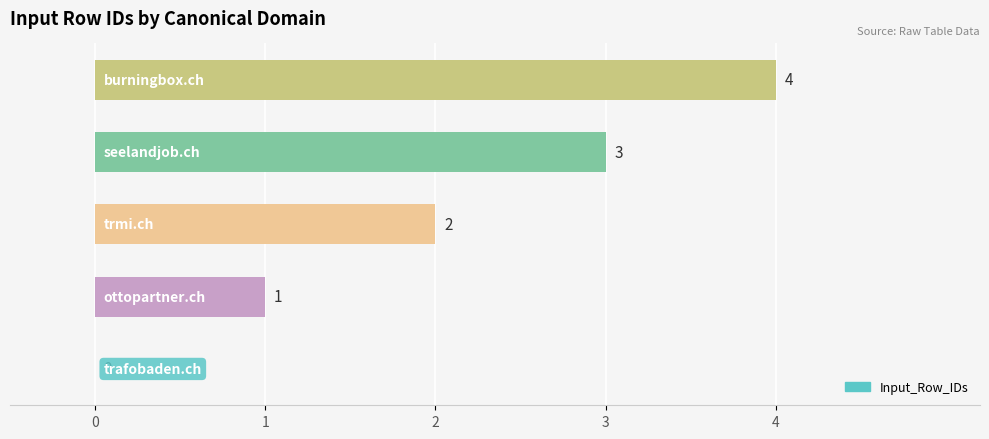

Are the bars horizontal?

Yes